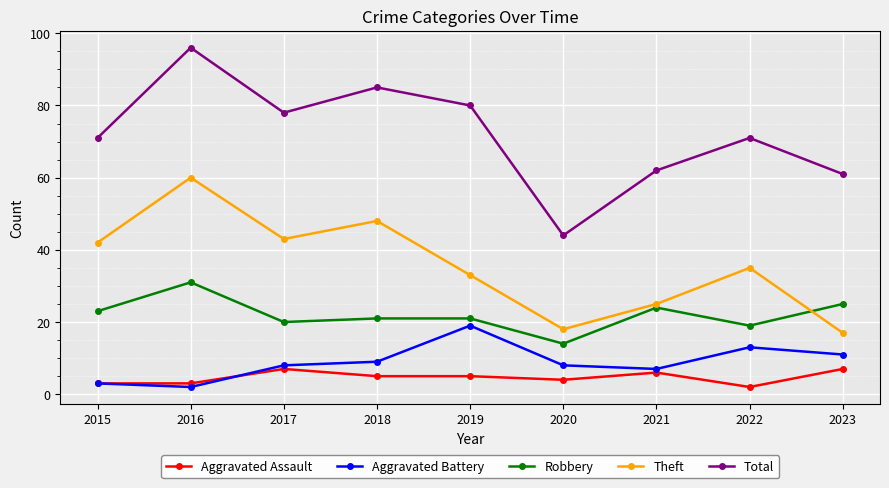

The Theft series shows 29 at 2023. True or false?

False